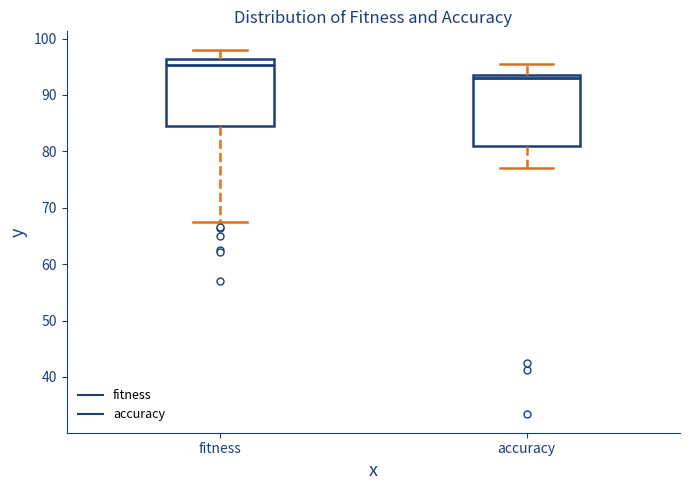

Reading left to right, read every box against the y-axis: the position of its median line, the range the box covers, and the ends of its whiskers. The values are not printed on the chart, so give them approximately, as read against the axis.

fitness: median 95, box 85 to 96, whiskers 67 to 98
accuracy: median 93, box 81 to 94, whiskers 77 to 95